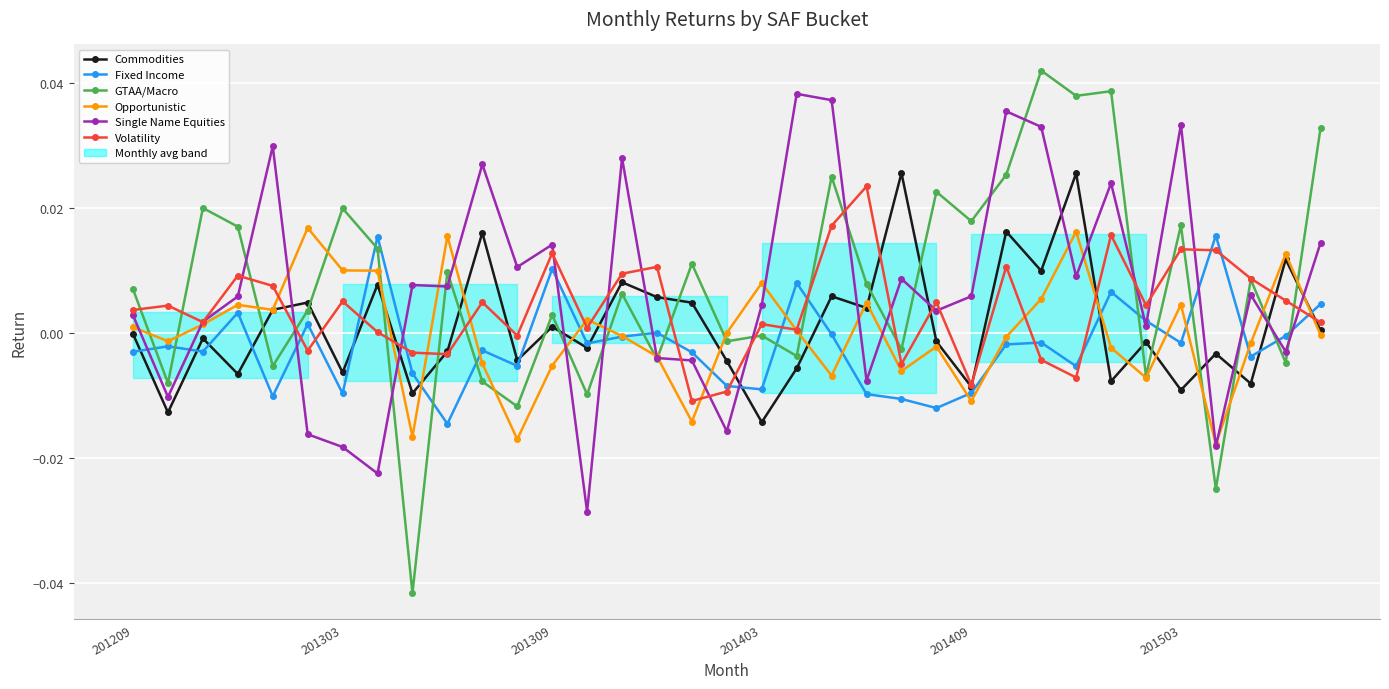

True or false: Commodities and Fixed Income intersect in this chart.

True